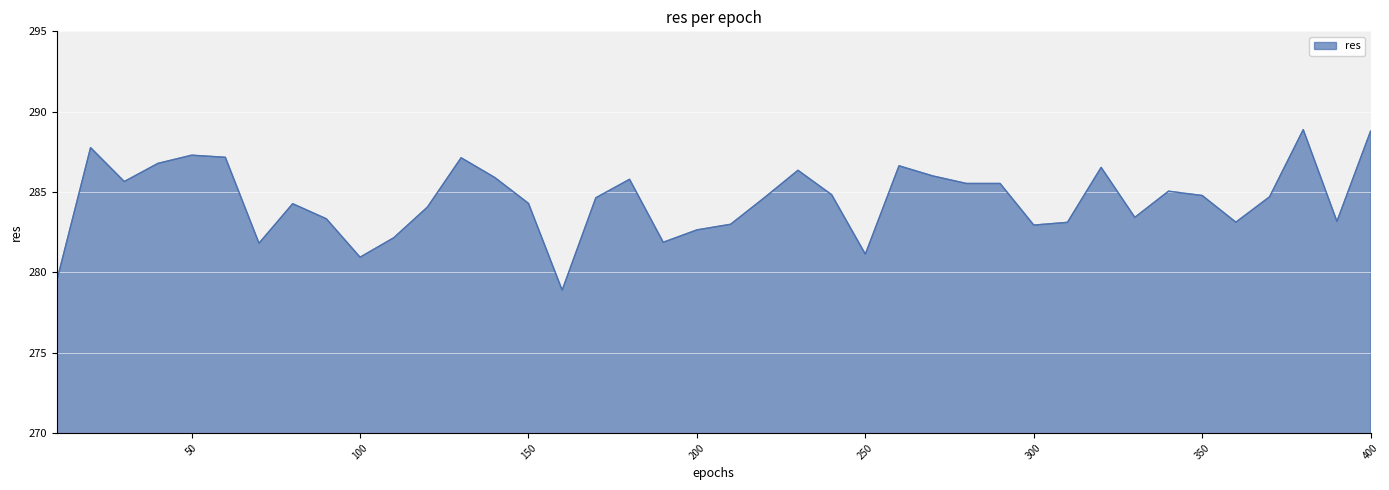

What is the greatest value displayed?

288.9